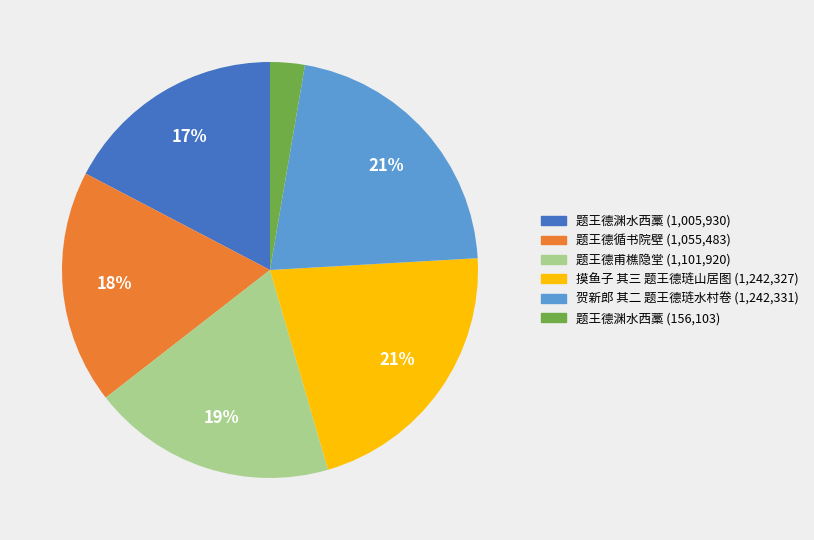

Is there any slice that represents more than half of the pie?

No